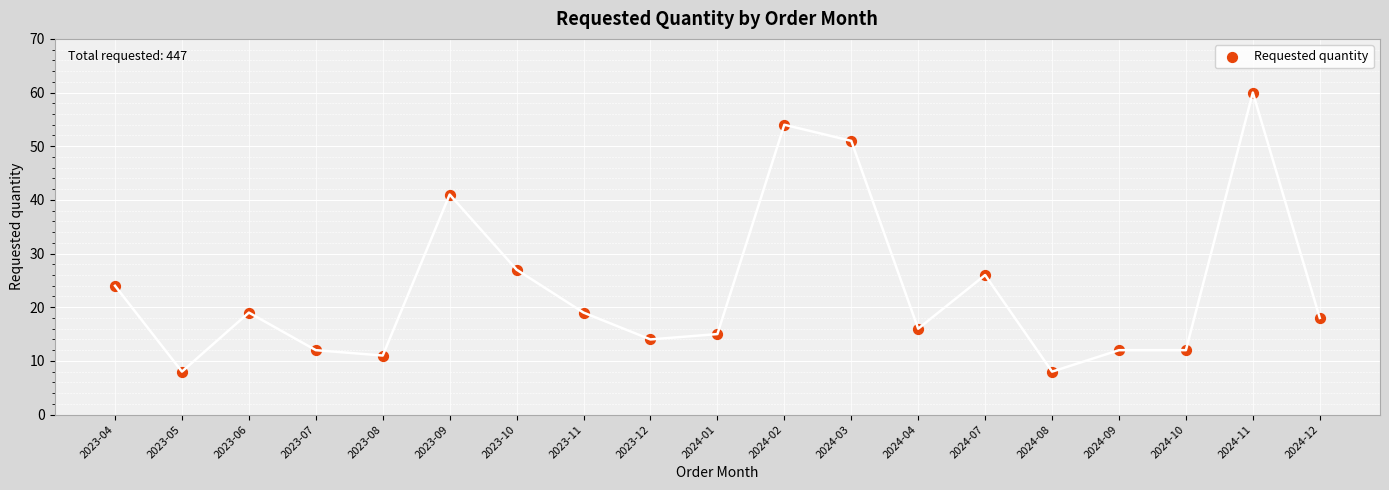

What is the range of Y values (max minus min)?

52